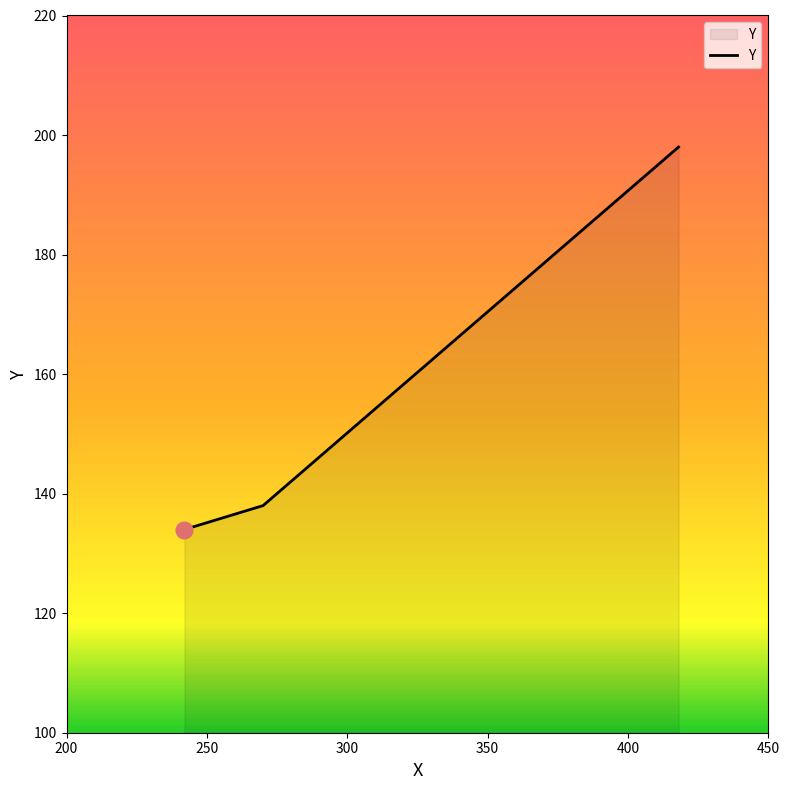

Reading left to right, transcribe all the data shown in this chart.

134	138	198